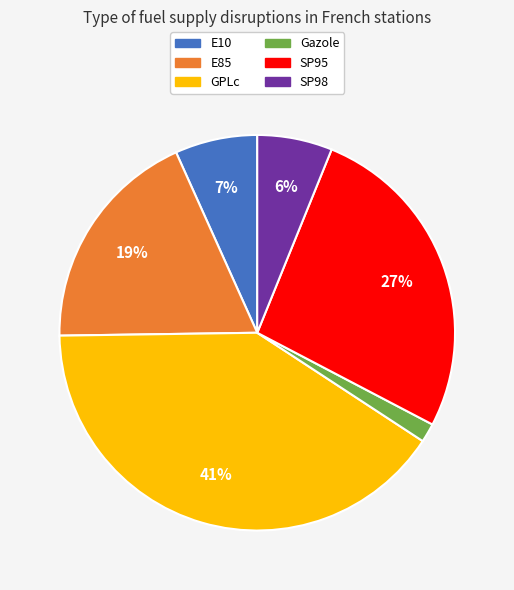

Rank the categories by value from highest to lowest.

GPLc, SP95, E85, E10, SP98, Gazole